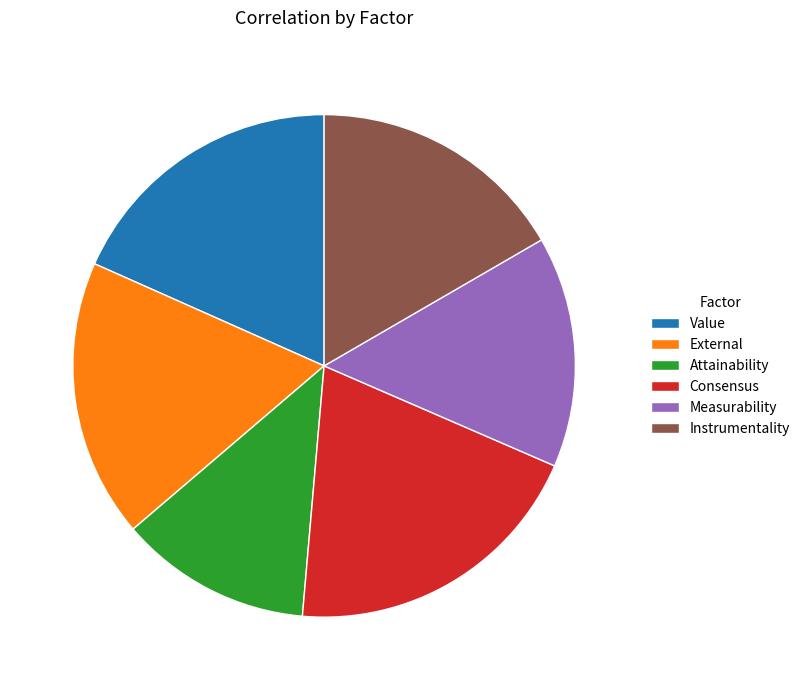

What is the smallest slice in the pie chart?

Attainability